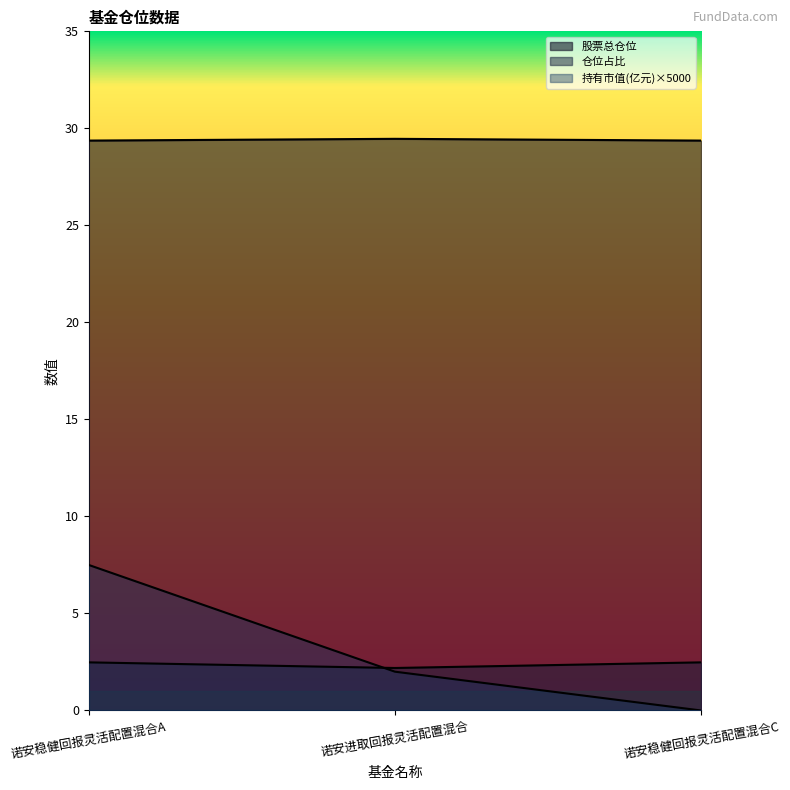

What position from the left is 诺安进取回报灵活配置混合?

2